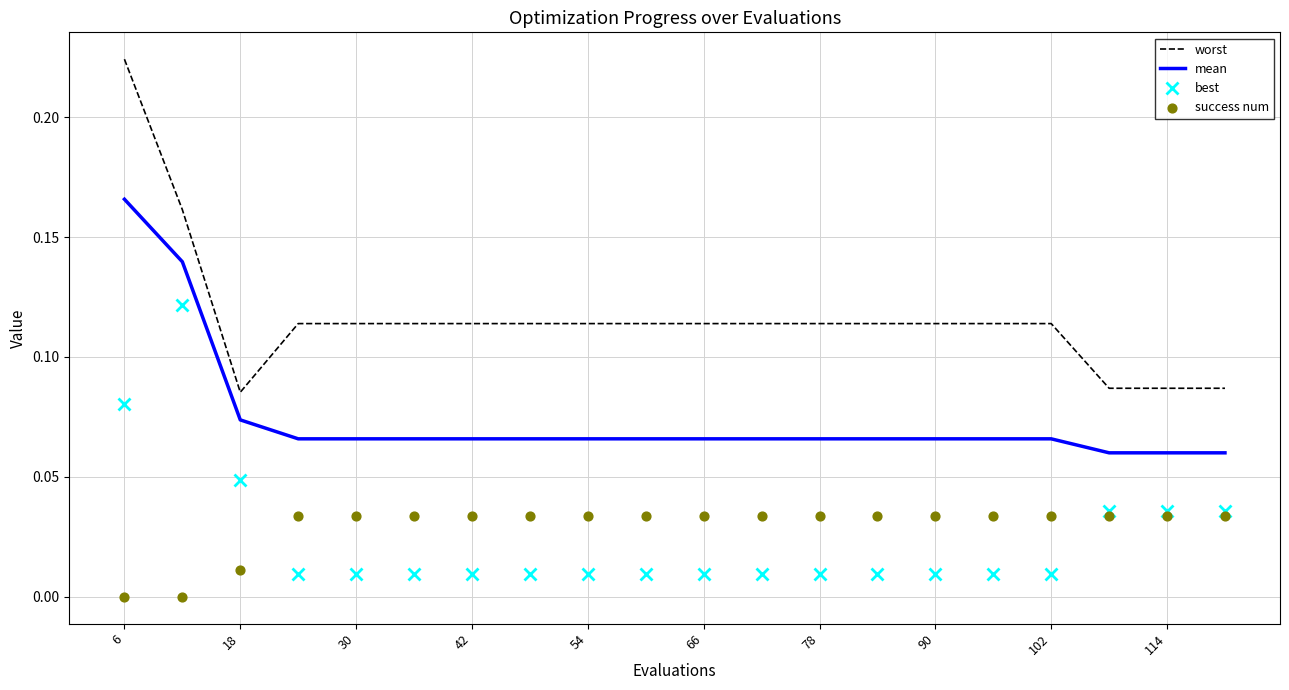

Which category has the highest value in the worst series?

6